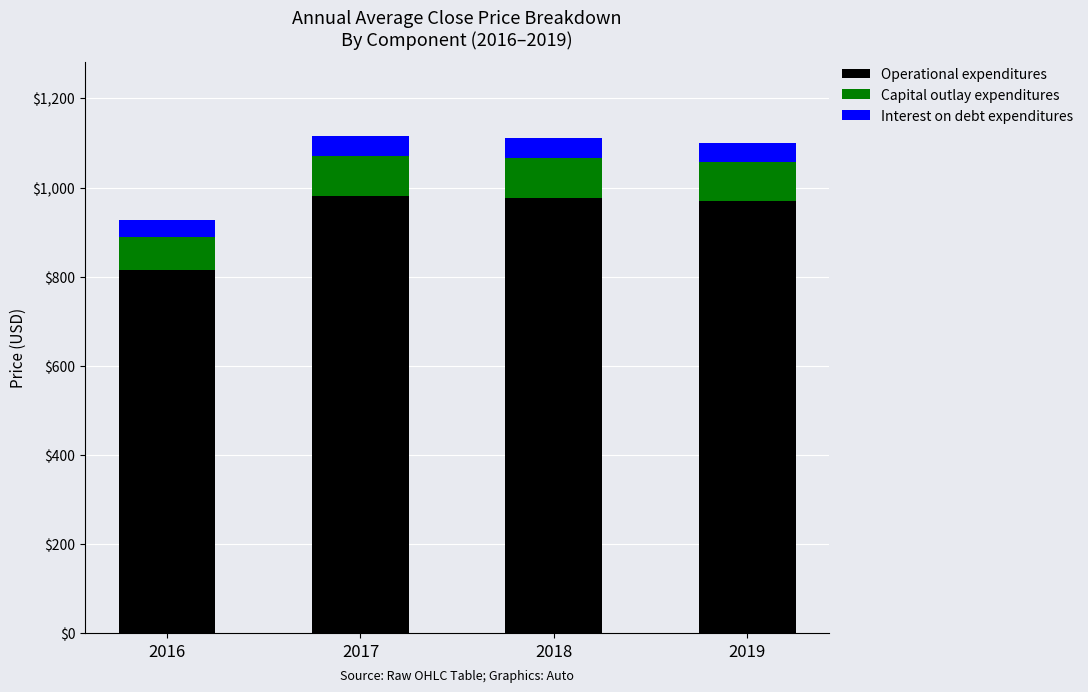

Which category has the lowest value in the Operational expenditures series?

2016